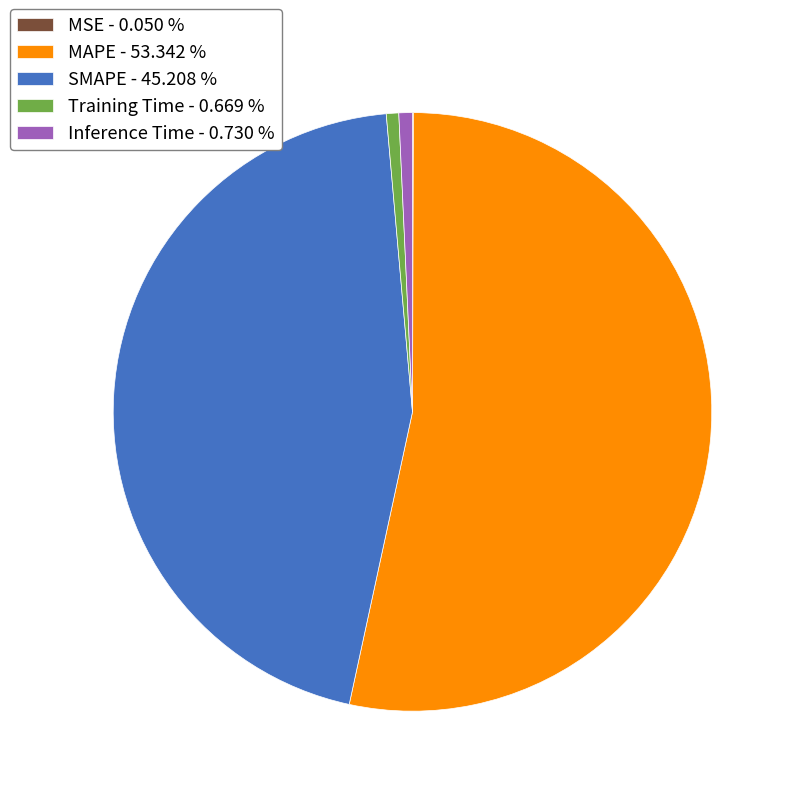

Is the sum of SMAPE - 45.208 % and MAPE - 53.342 % greater than half?

Yes